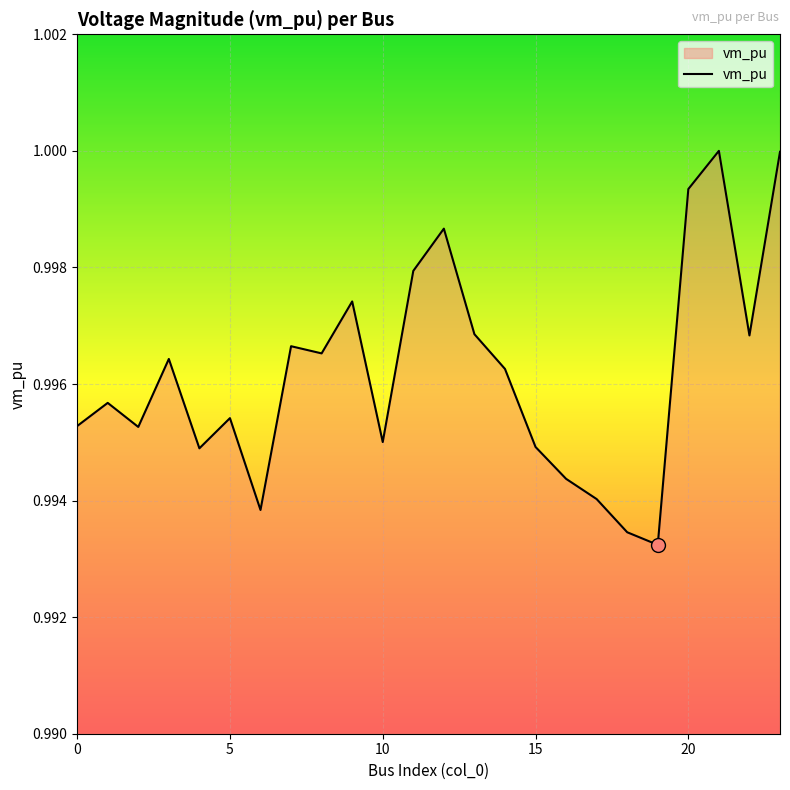

How many lines are shown in the chart?

1